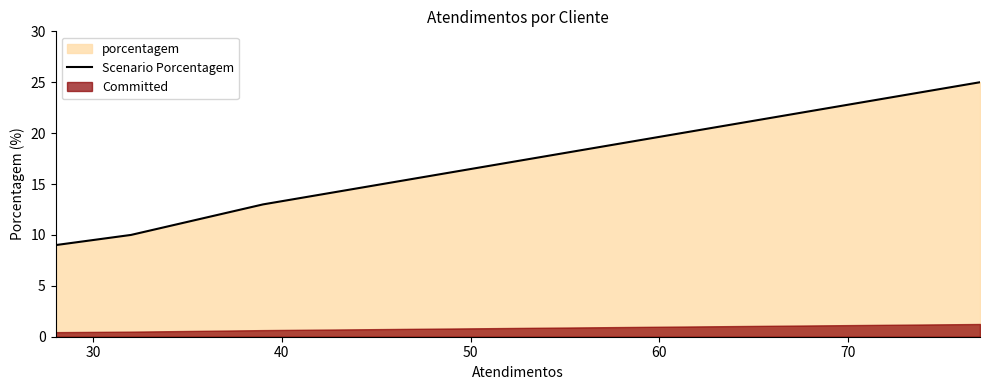

How many lines are shown in the chart?

1